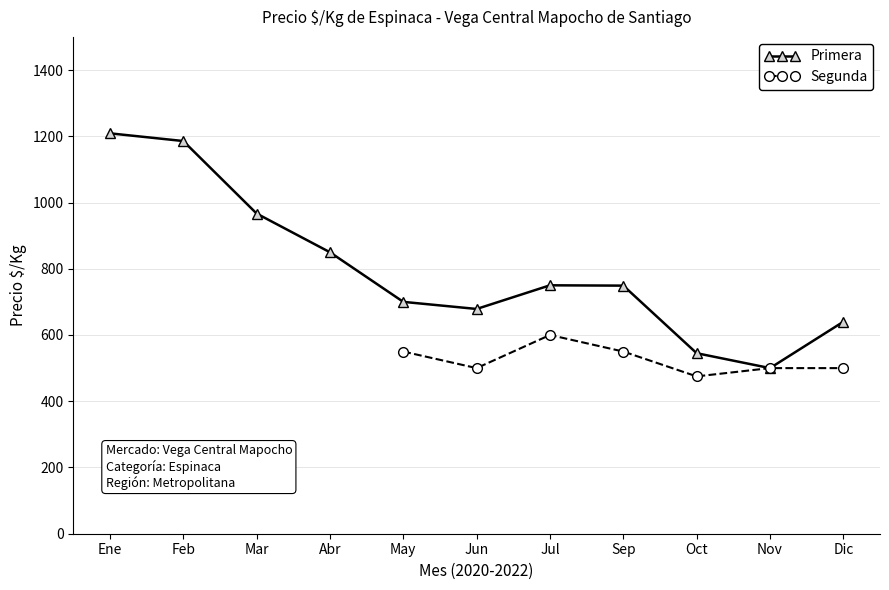

At which label does Primera first exceed 749?

Ene